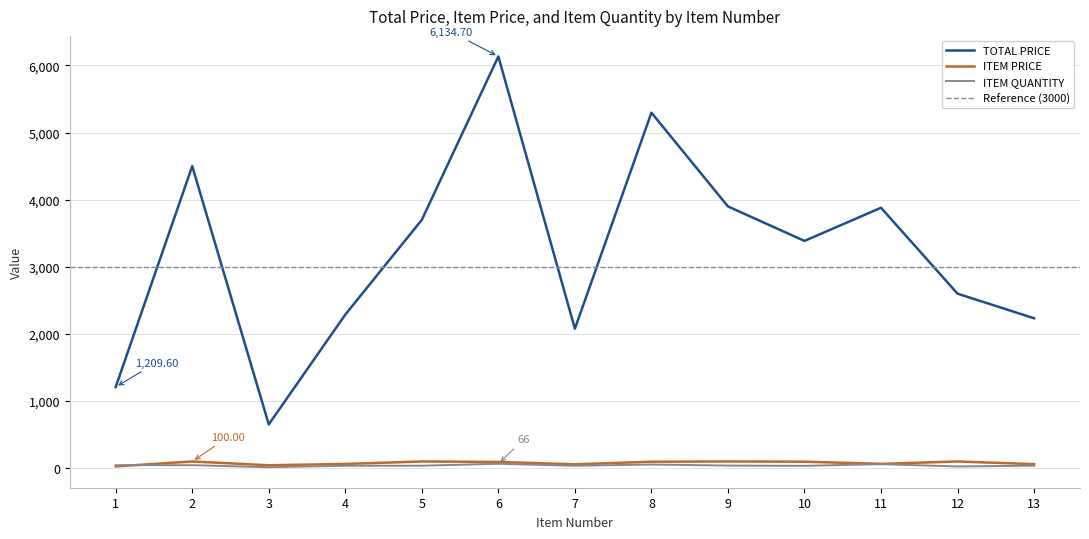

What is the average value of the ITEM QUANTITY series?

40.9